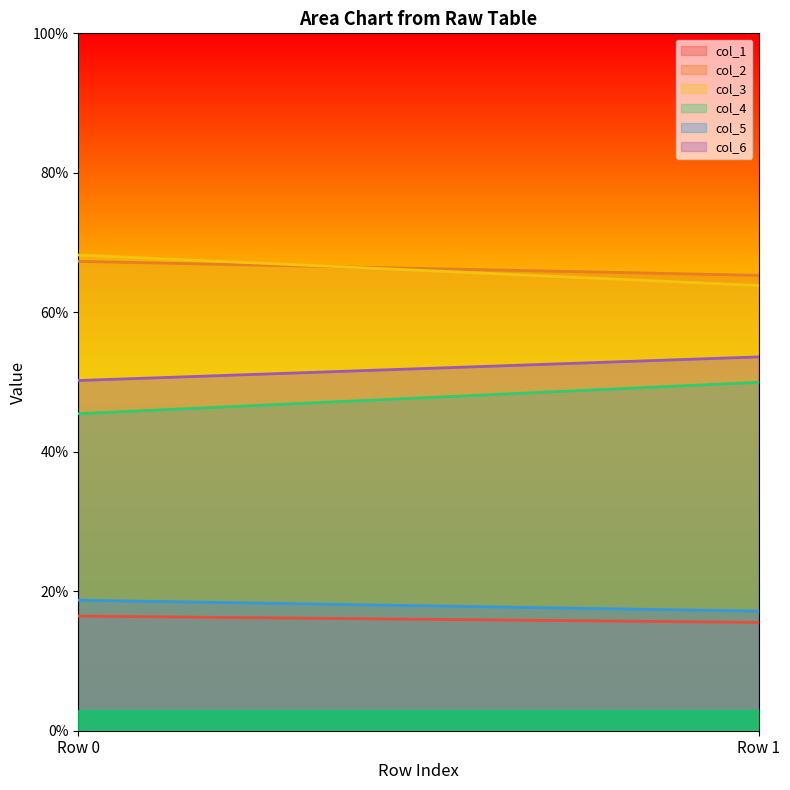

Which series changed the most between Row 0 and Row 1?

col_4